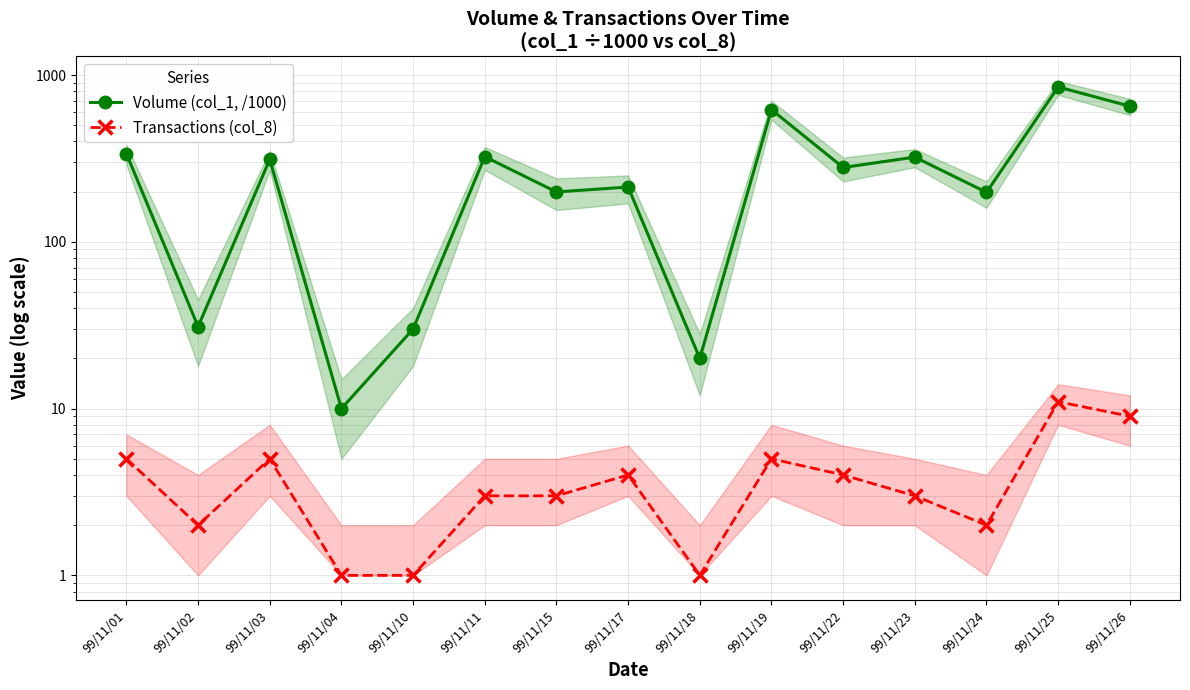

What is the maximum value shown in the chart?

848